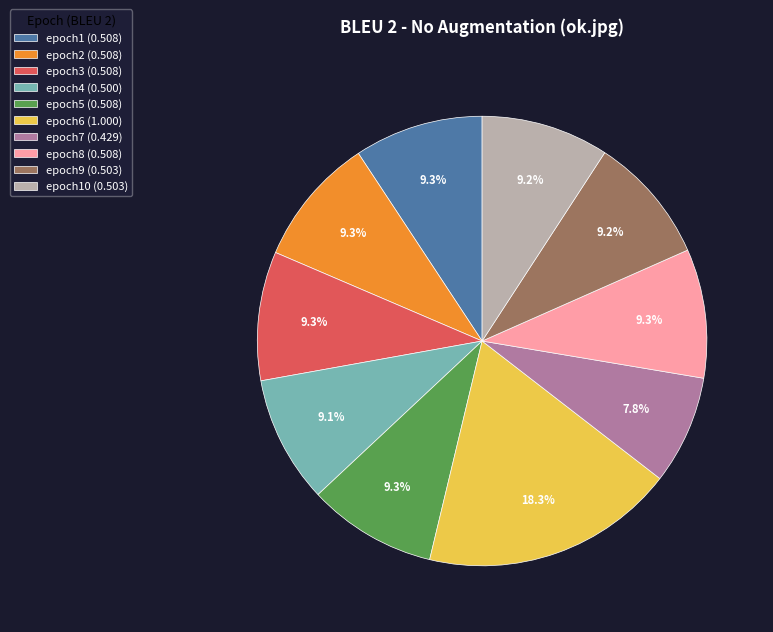

What percentage do epoch3 (0.508) and epoch8 (0.508) together represent?

18.6%